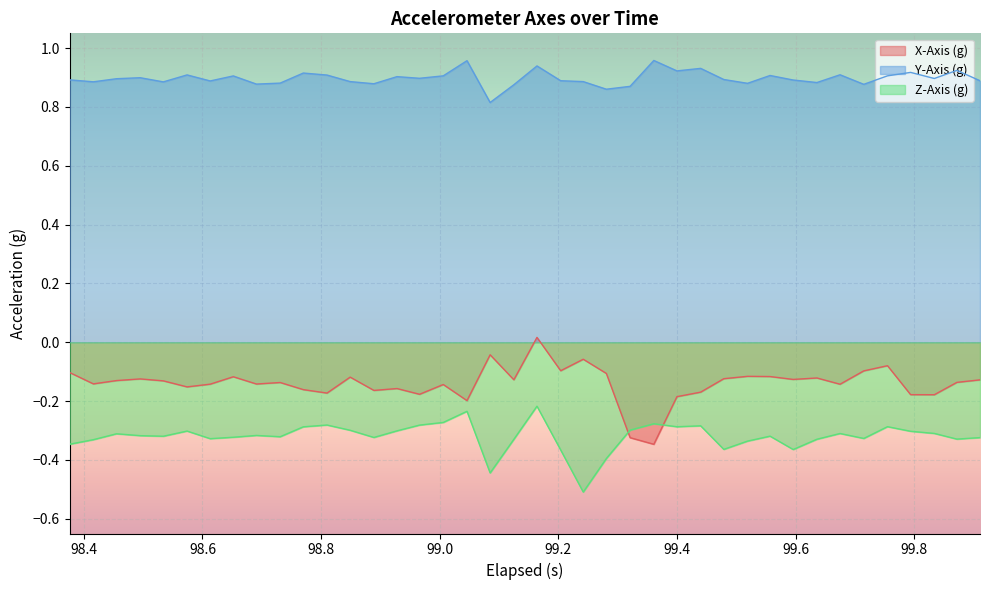

How many lines are shown in the chart?

3